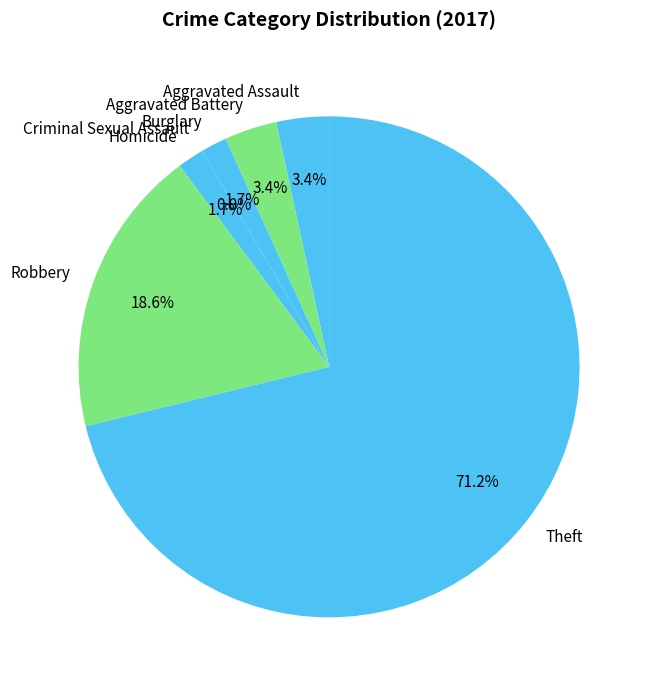

To the nearest percent, what is the average slice percentage?

14%